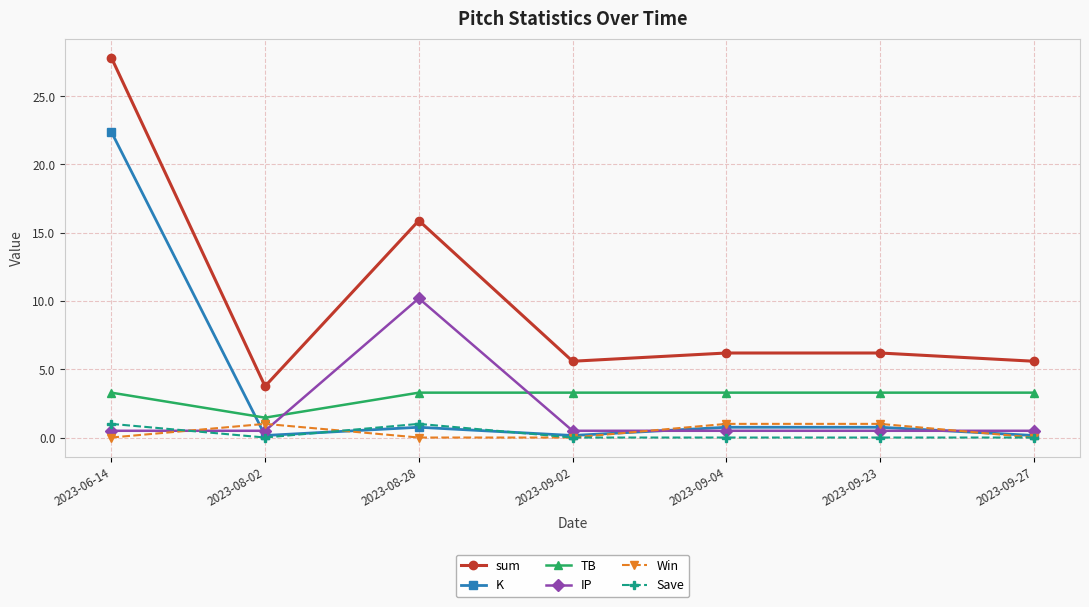

What is the highest value of the TB series?

3.3